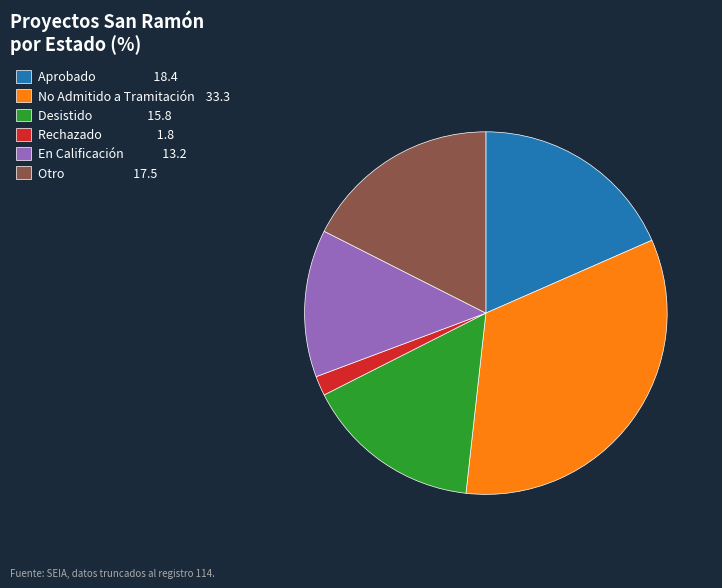

What is the ratio of the value at Otro 17.5 to the value at Rechazado 1.8?

10.0